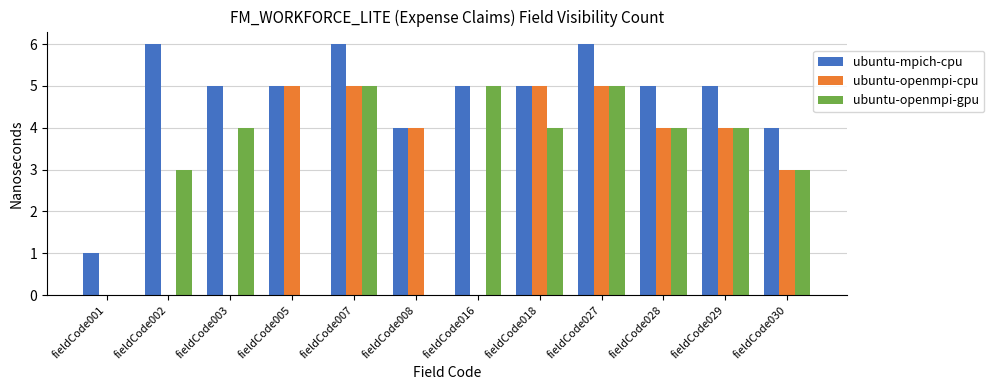

How many series are shown in this chart?

3